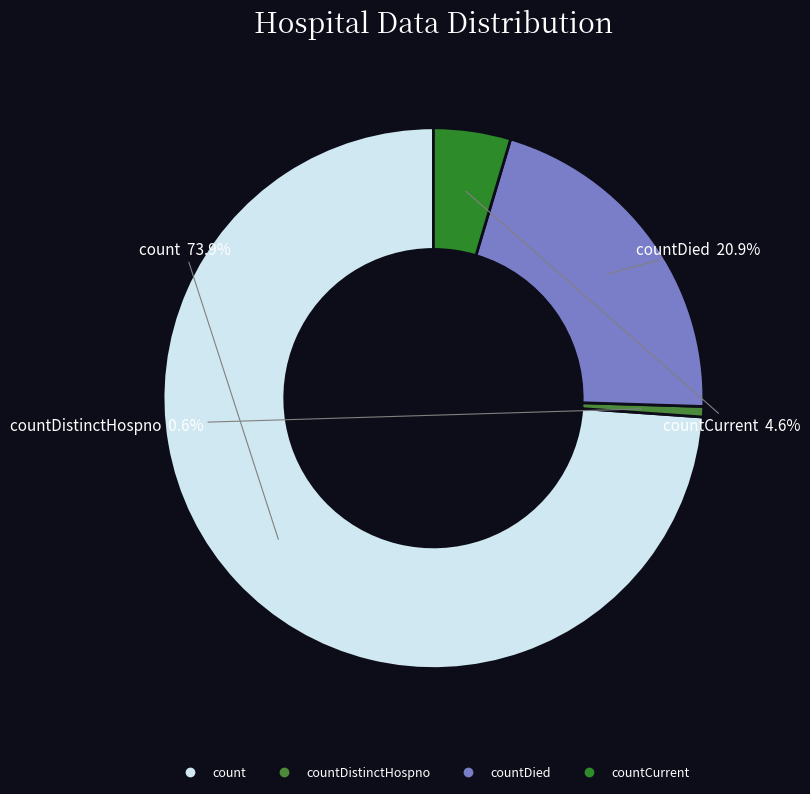

How many slices are in this pie chart?

4